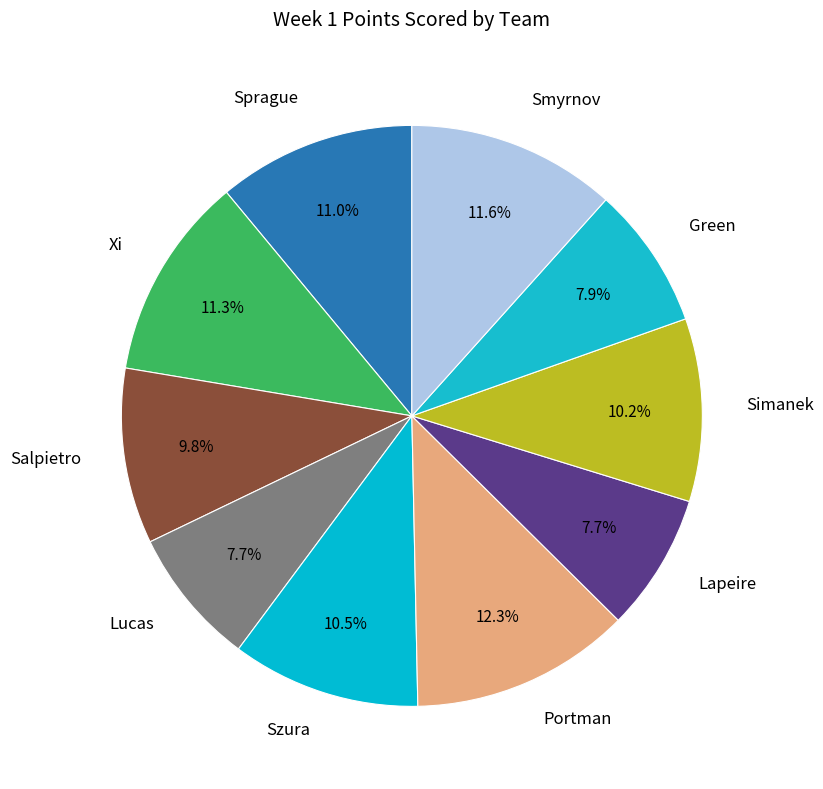

How many segments does this pie chart have?

10